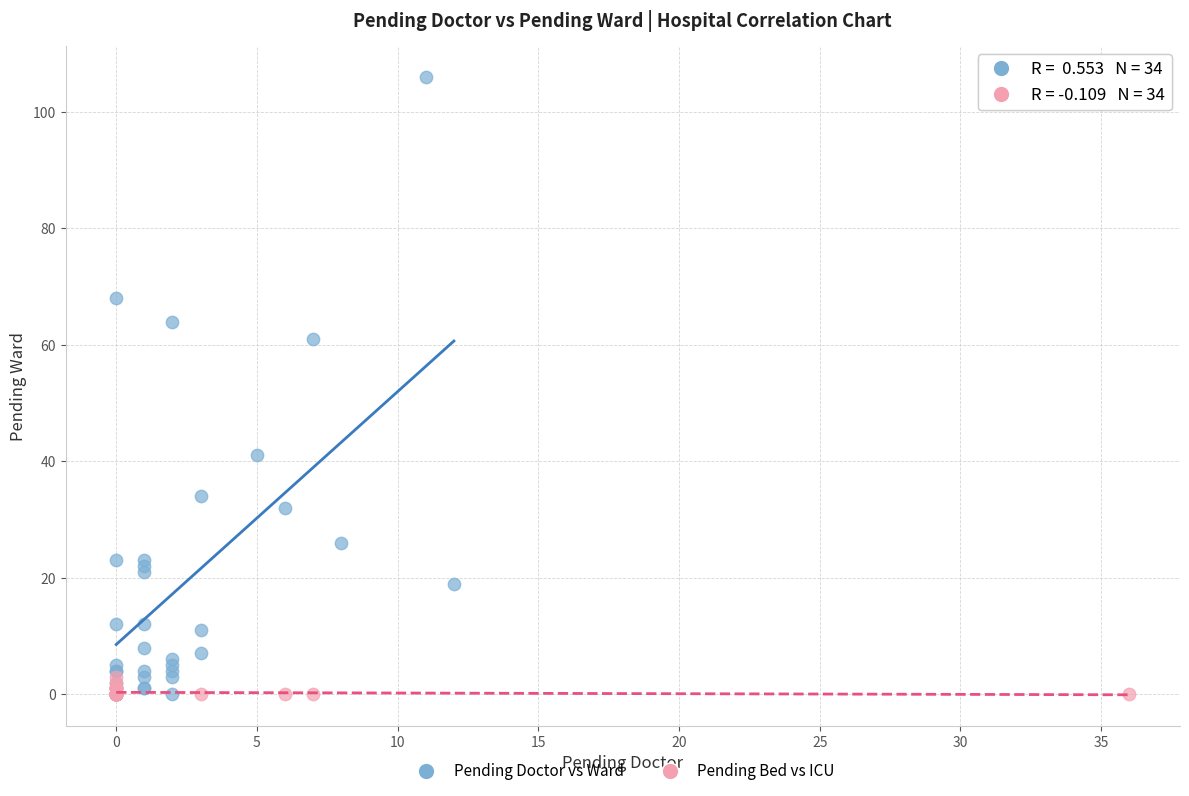

Which series has the widest spread of Y values?

Pending Doctor vs Ward